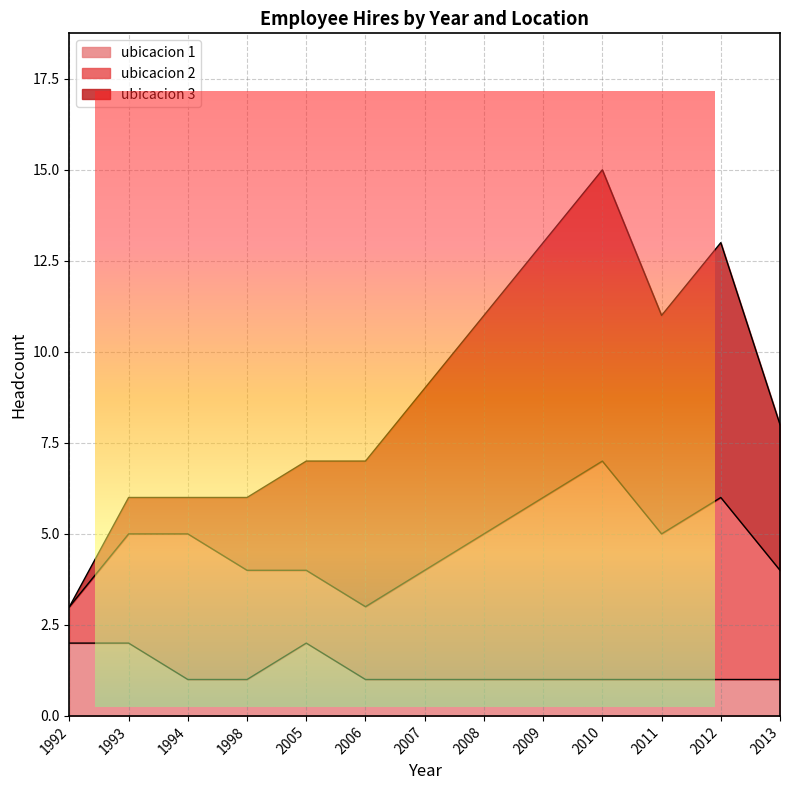

What is the value of the ubicacion 2 point at the 7th from the left?

3